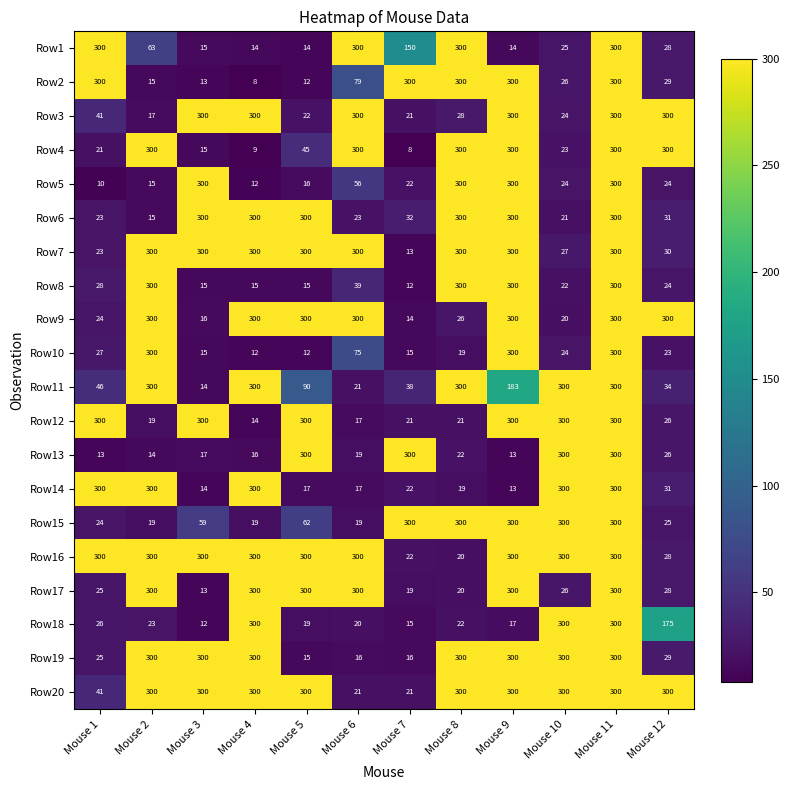

At which label is Row8 closest to 156?

Mouse 6